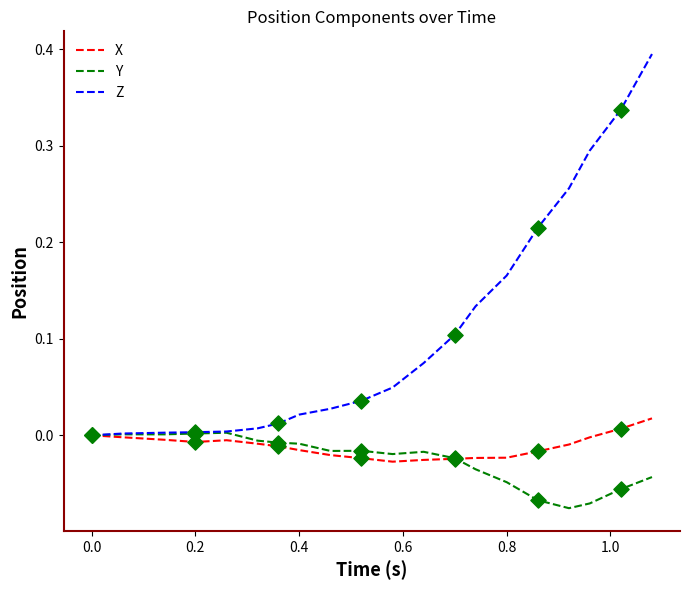

Which series has the largest total across all categories?

Z